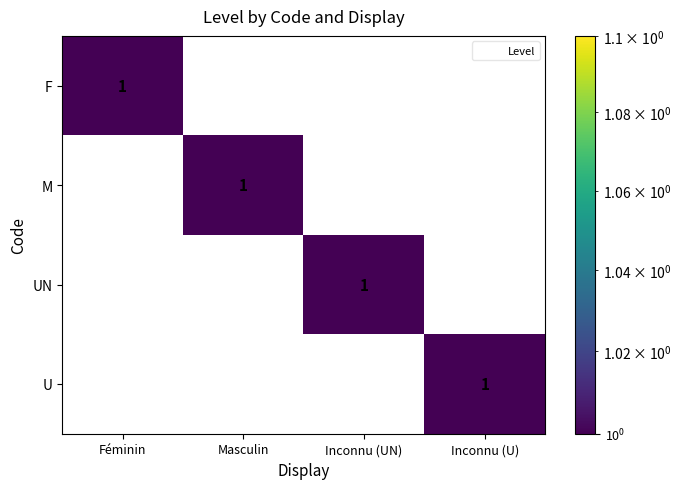

At how many categories does at least one series exceed 0?

4